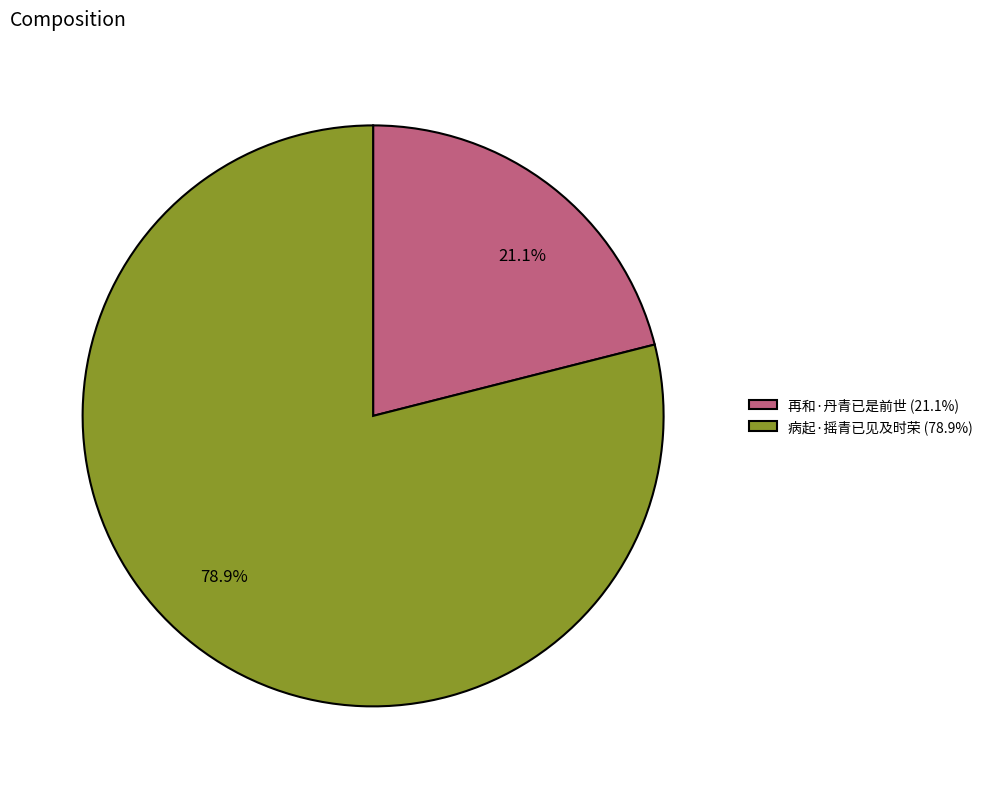

What percentage do 病起·摇青已见及时荣 and 再和·丹青已是前世 together represent?

100.0%